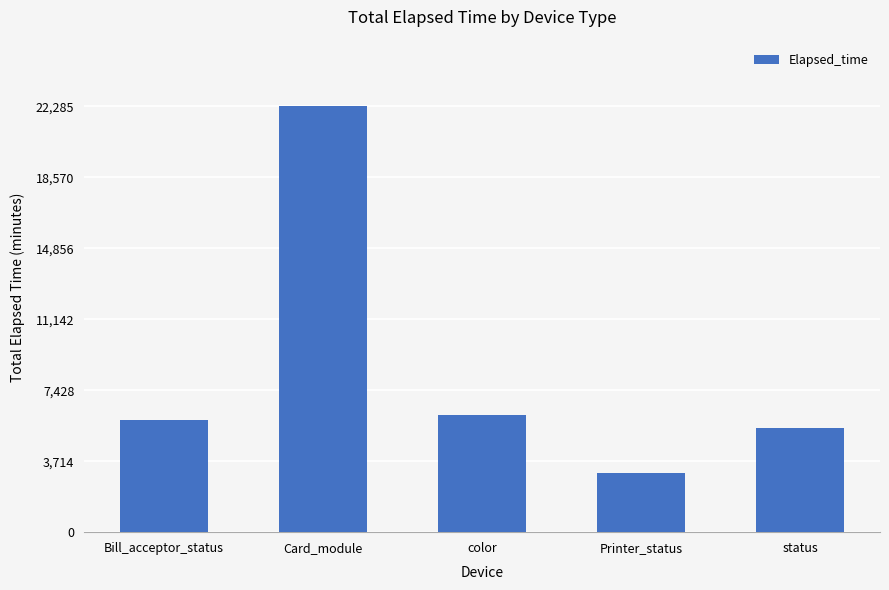

Reading left to right, transcribe all the data shown in this chart.

Bill_acceptor_status=5858	Card_module=22285	color=6108	Printer_status=3106	status=5475